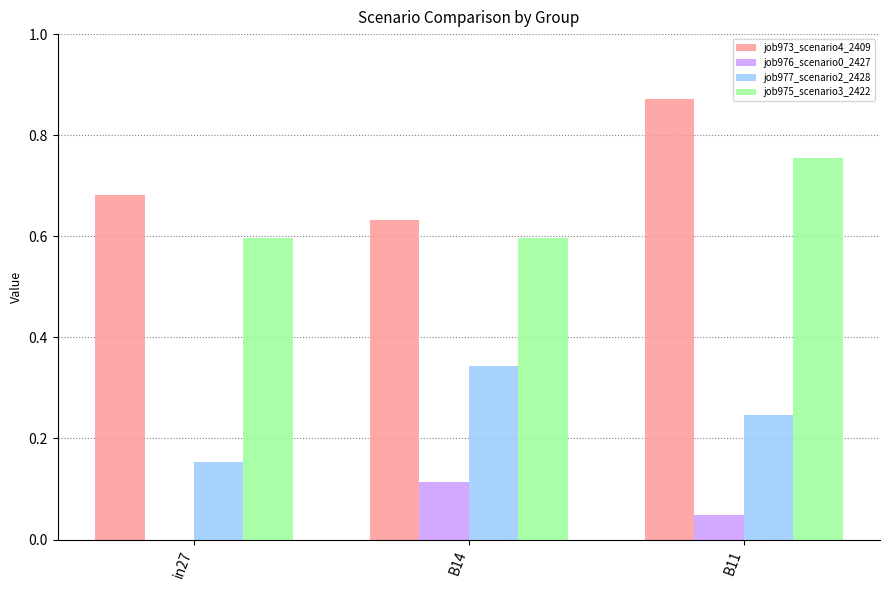

Is it true that job976_scenario0_2427 equals 0.1 at B11?

False